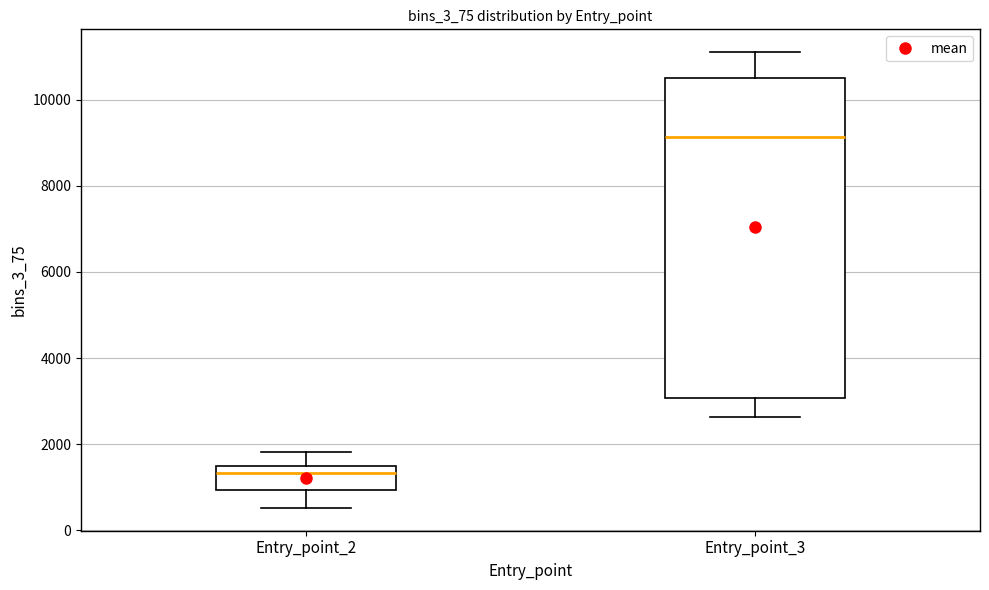

Which box is the tallest, from its lower edge to its upper edge?

Entry_point_3